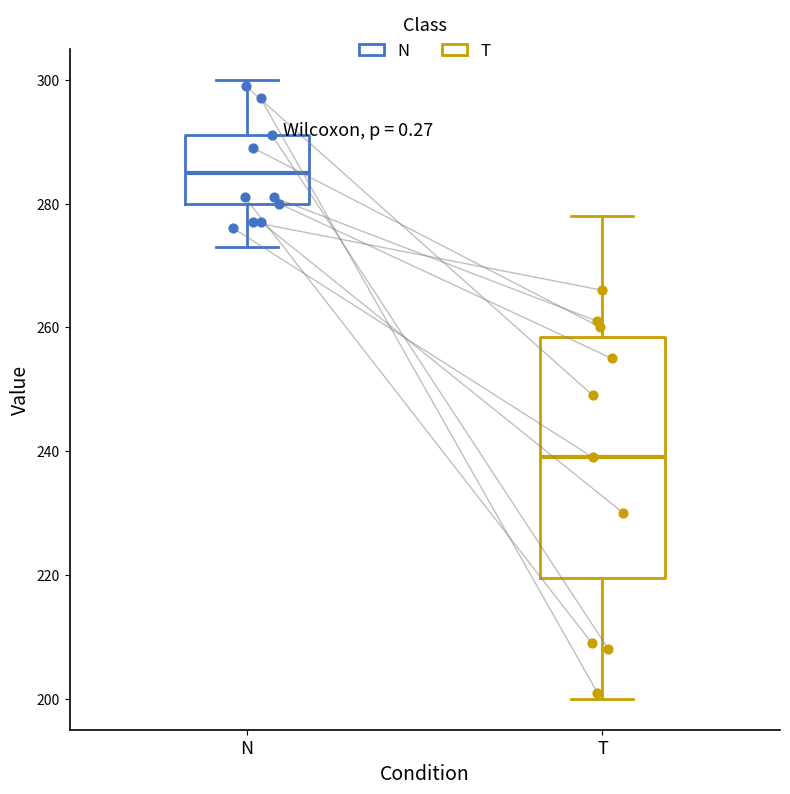

Comparing the boxes themselves (not the whiskers), which one is the tallest?

T